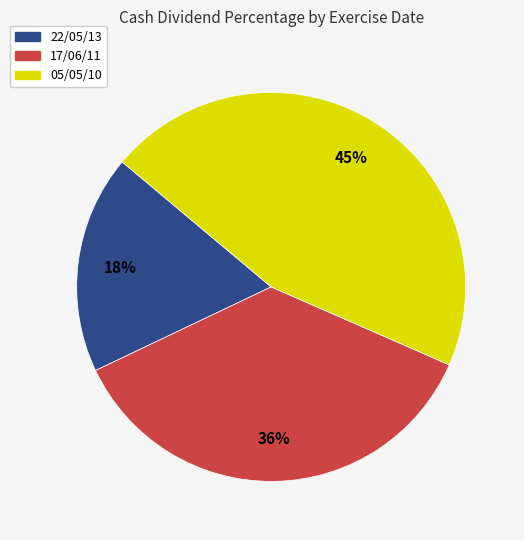

Does 22/05/13 account for over 50% of the chart?

No